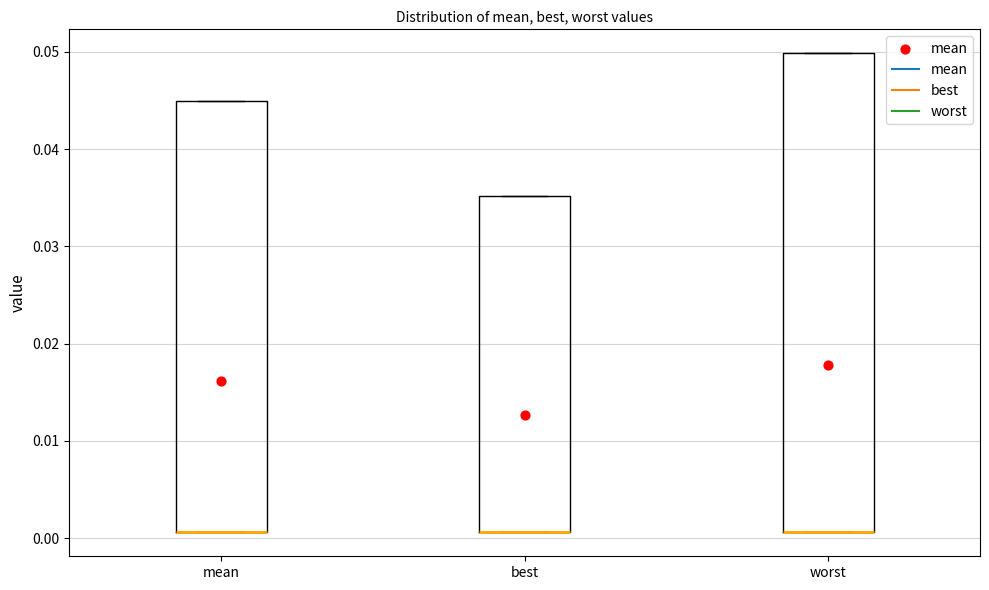

Reading left to right, read every box against the y-axis: the position of its median line, the range the box covers, and the ends of its whiskers. The values are not printed on the chart, so give them approximately, as read against the axis.

mean: median 0.001 (drawn on the box's lower edge), box 0.001 to 0.045, whiskers 0.001 to 0.045
best: median 0.001 (drawn on the box's lower edge), box 0.001 to 0.035, whiskers 0.001 to 0.035
worst: median 0.001 (drawn on the box's lower edge), box 0.001 to 0.050, whiskers 0.001 to 0.050